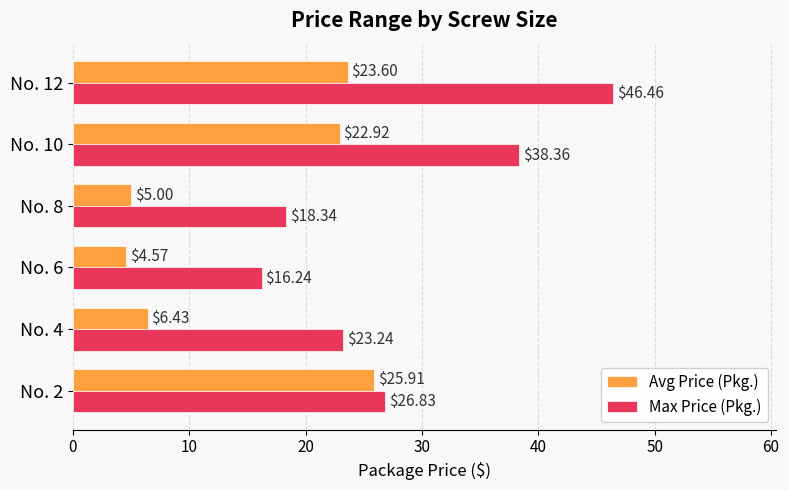

List the series in order of their peak value, lowest first.

Avg Price (Pkg.), Max Price (Pkg.)